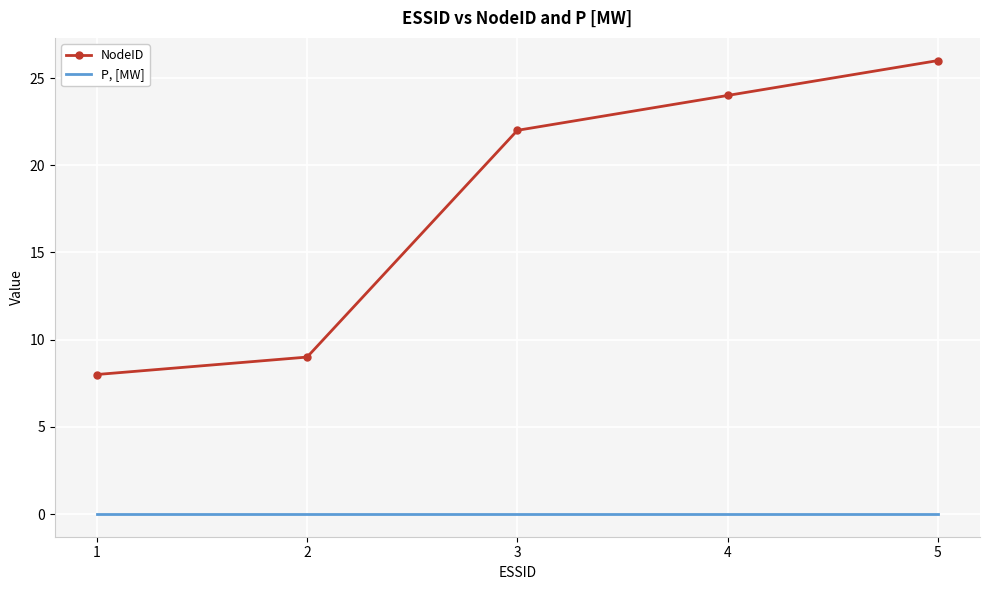

At 5, list the series in order from largest to smallest.

NodeID, P, [MW]